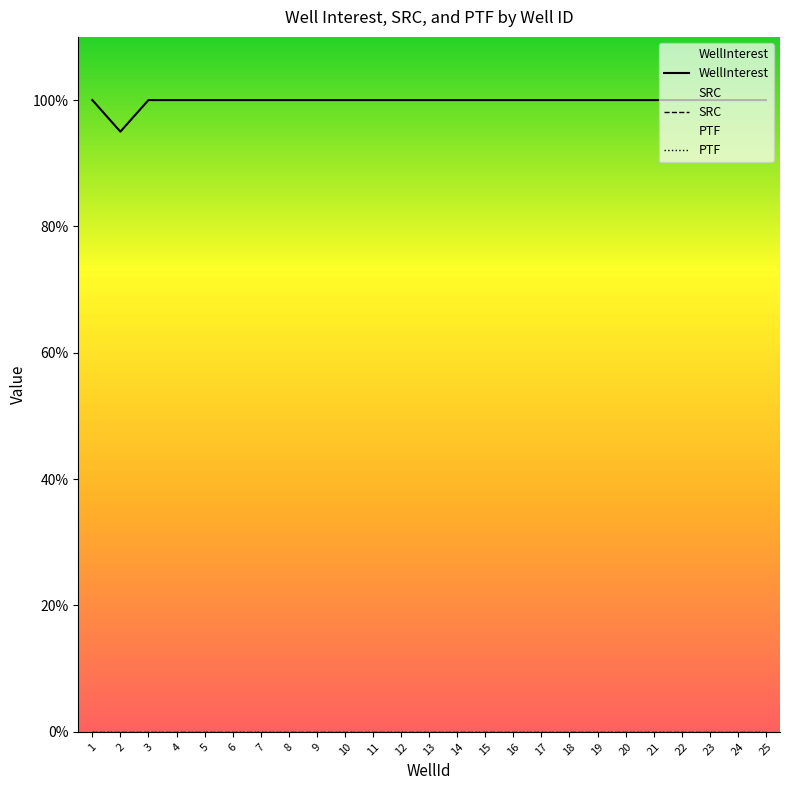

How many data points does each series have?

25